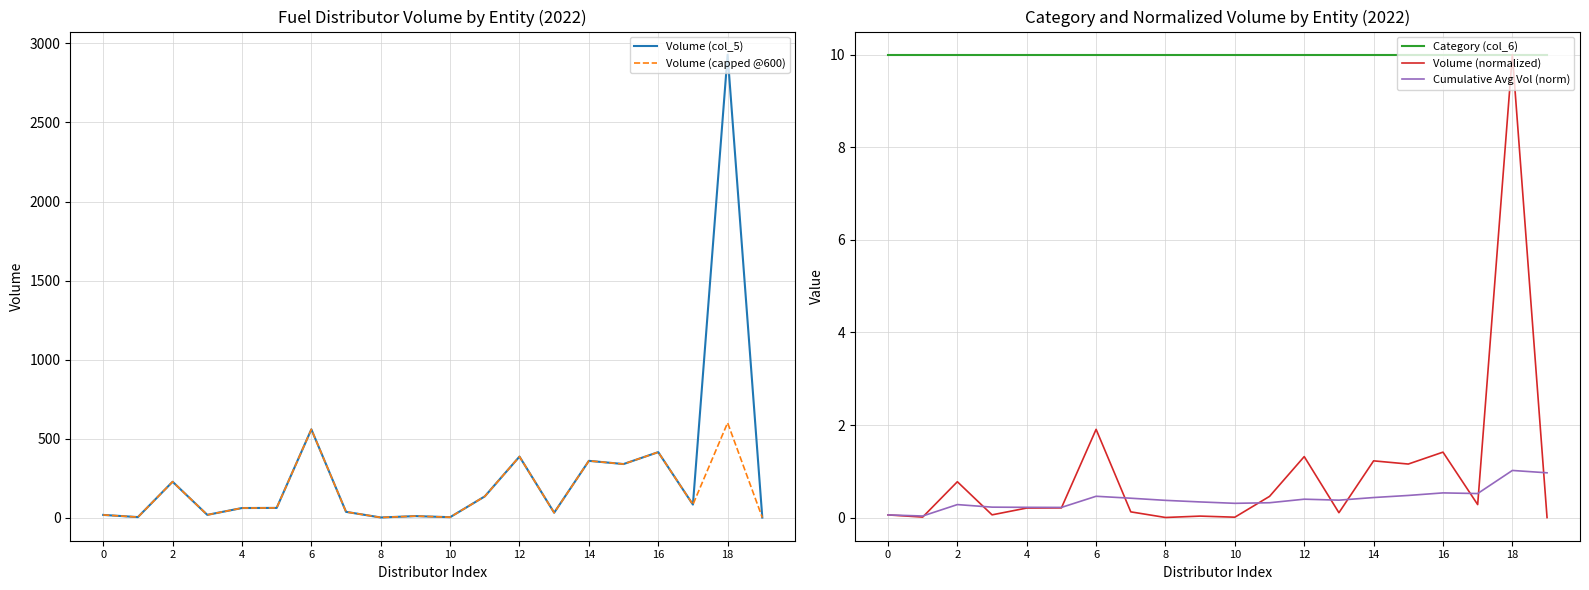

True or false: Category (col_6) and Cumulative Avg Vol (norm) cross at least once.

False